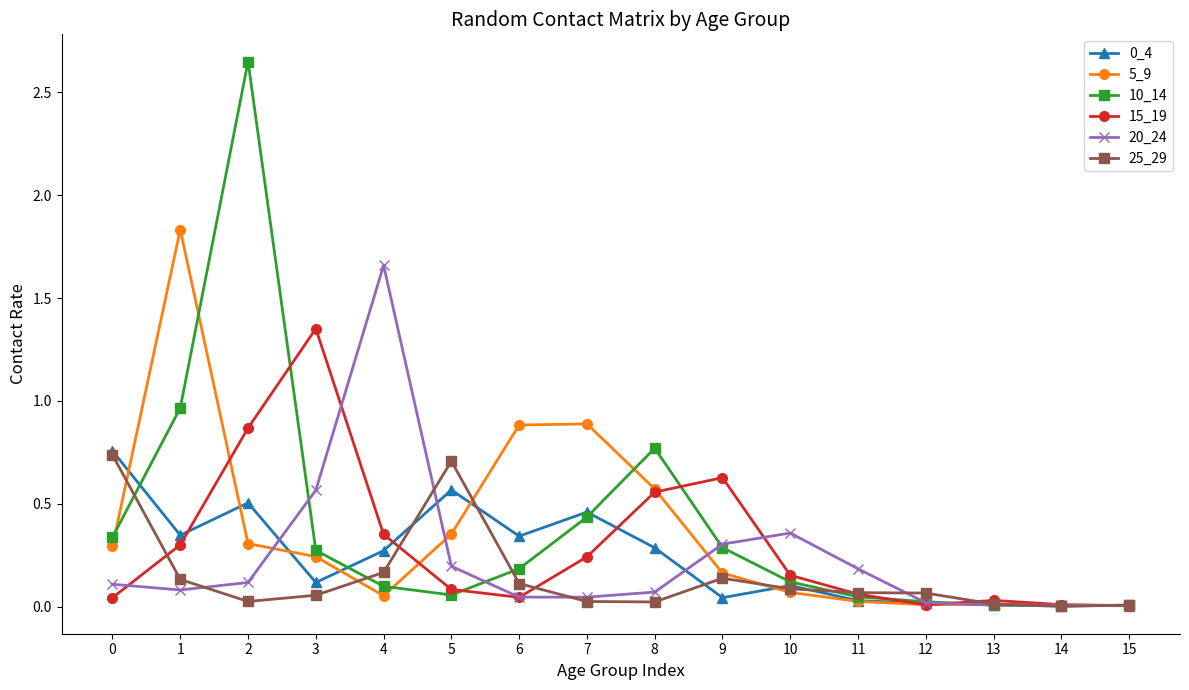

At how many categories does at least one series exceed 1?

4